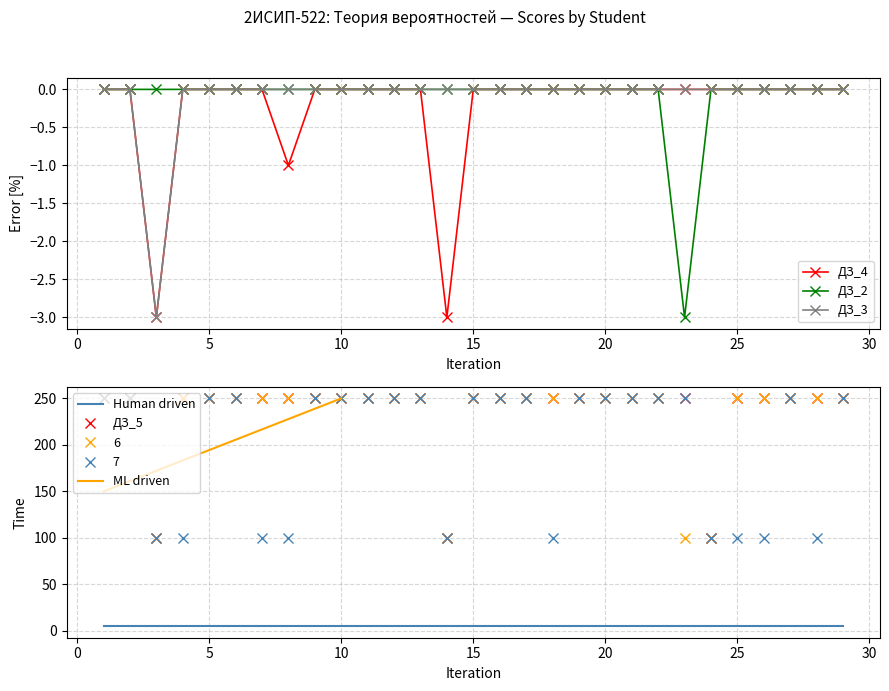

Which series changed the most between 15 and 22?

ДЗ_4